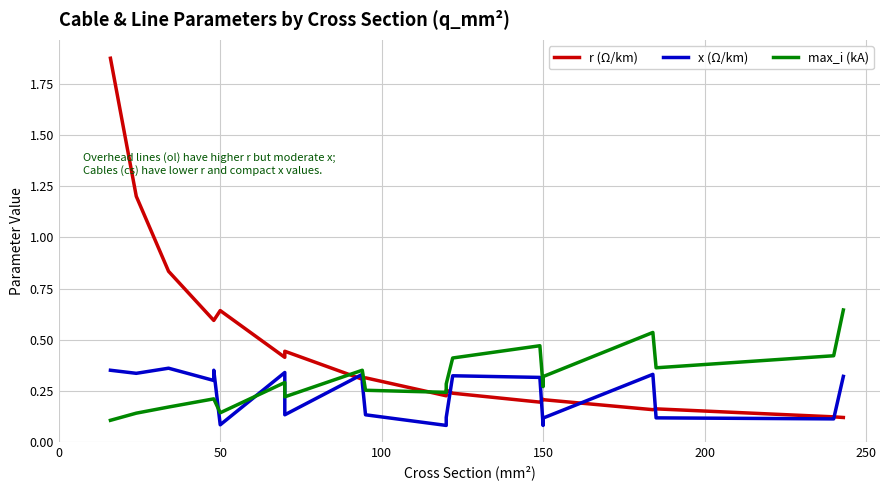

True or false: x (Ω/km) and r (Ω/km) cross at least once.

True